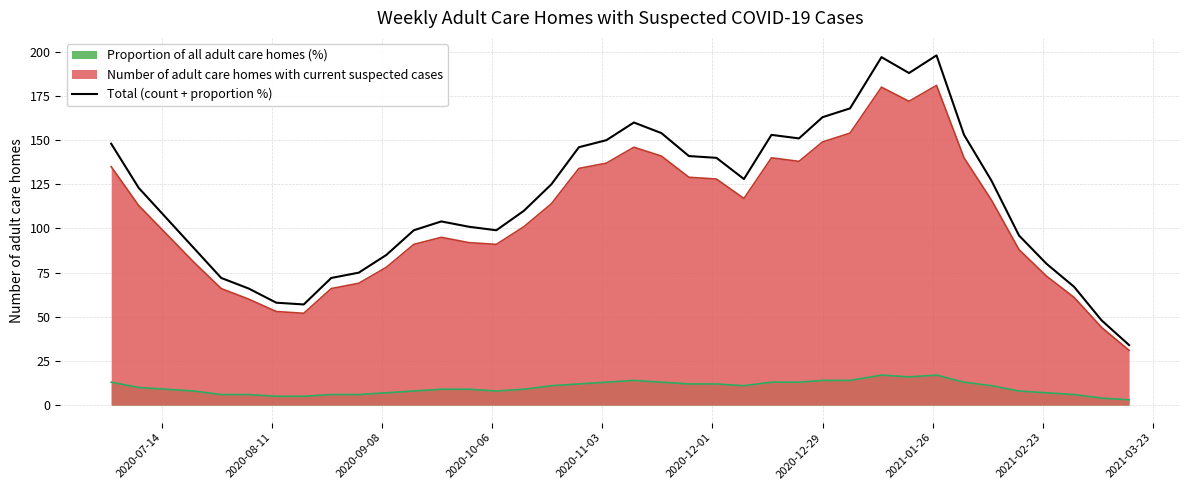

What is the smallest value displayed?

3